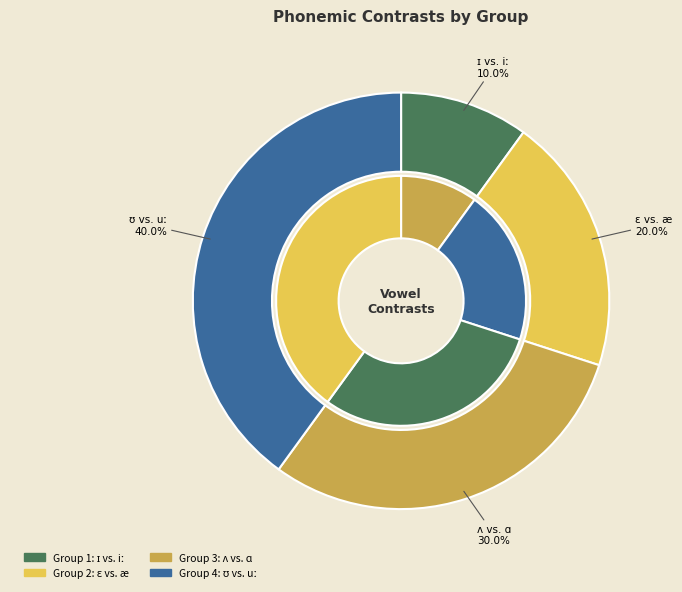

Rank the categories by value from lowest to highest.

ɪ vs. iː, ɛ vs. æ, ʌ vs. ɑ, ʊ vs. uː